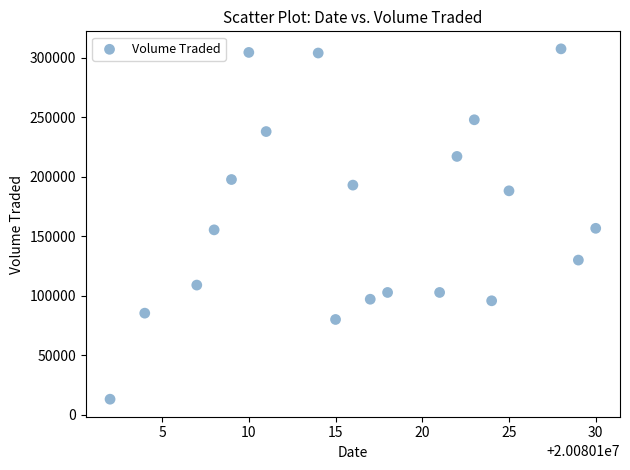

What is the range of Y values (max minus min)?

294400